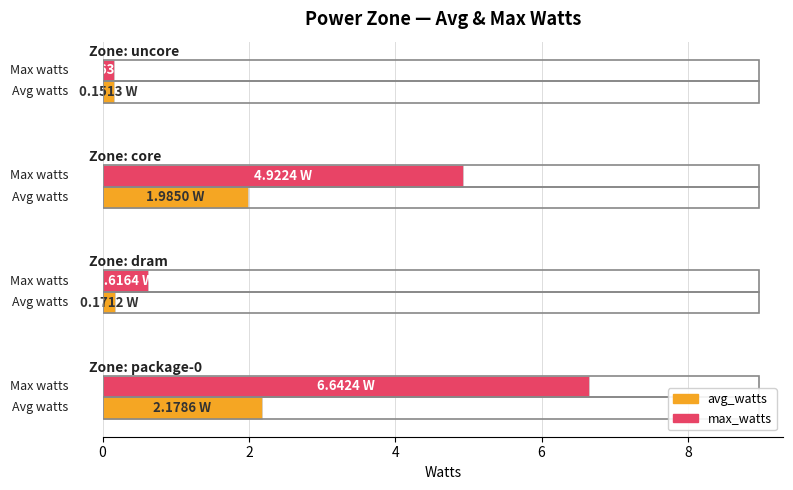

List the series in order of their peak value, highest first.

max_watts, avg_watts